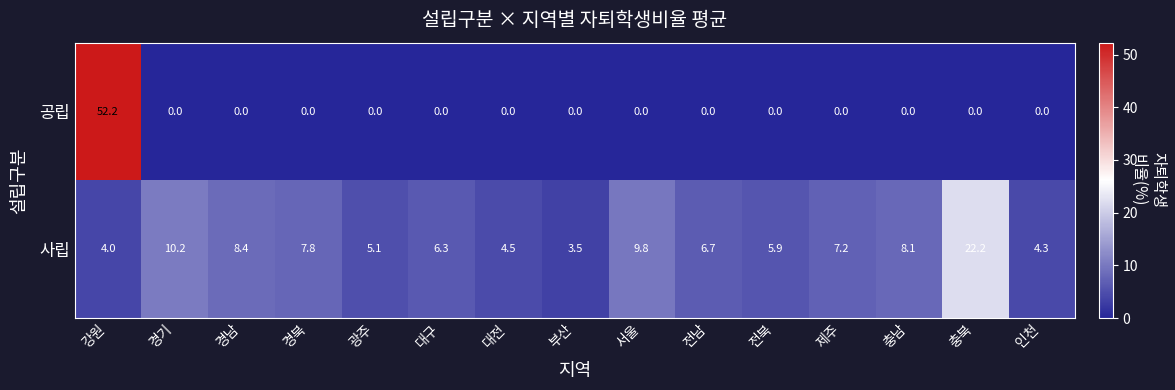

Reading right to left, list all the values displayed in this chart.

공립: 0.0	0.0	0.0	0.0	0.0	0.0	0.0	0.0	0.0	0.0	0.0	0.0	0.0	0.0	52.2
사립: 4.3	22.2	8.1	7.2	5.9	6.7	9.8	3.5	4.5	6.3	5.1	7.8	8.4	10.2	4.0